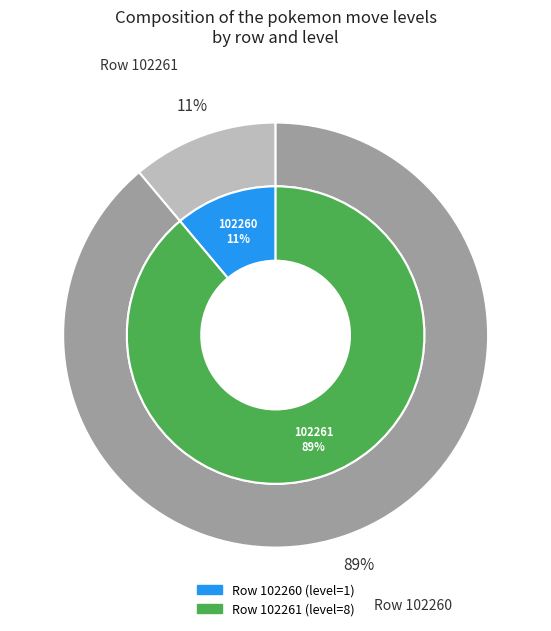

Approximately how many times larger is the value at 102260 compared to 102261?

0.1